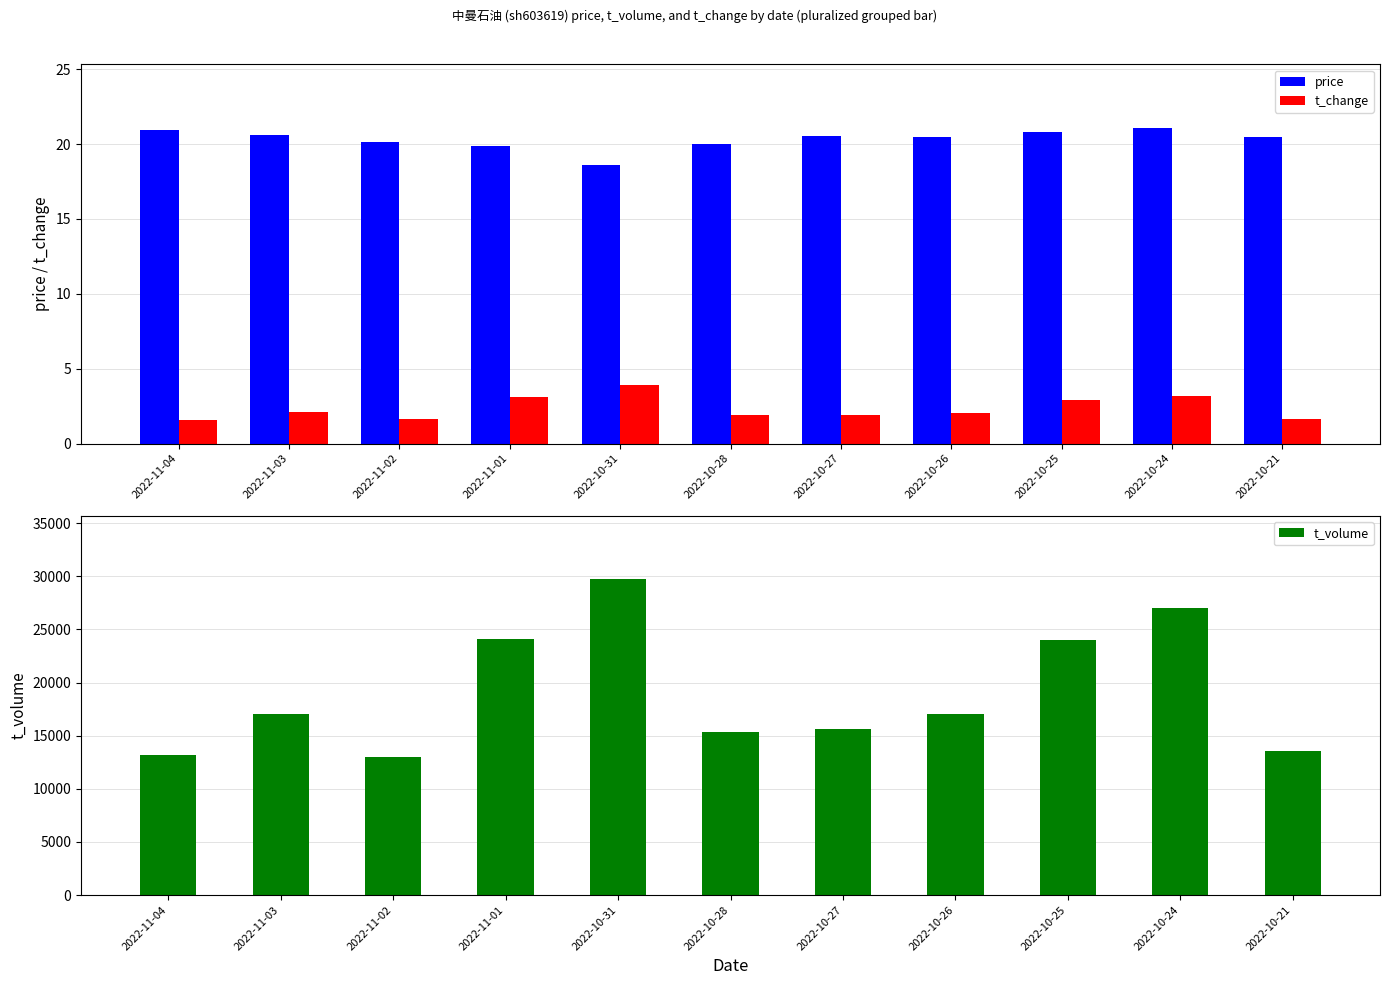

Which series has the largest total across all categories?

t_volume